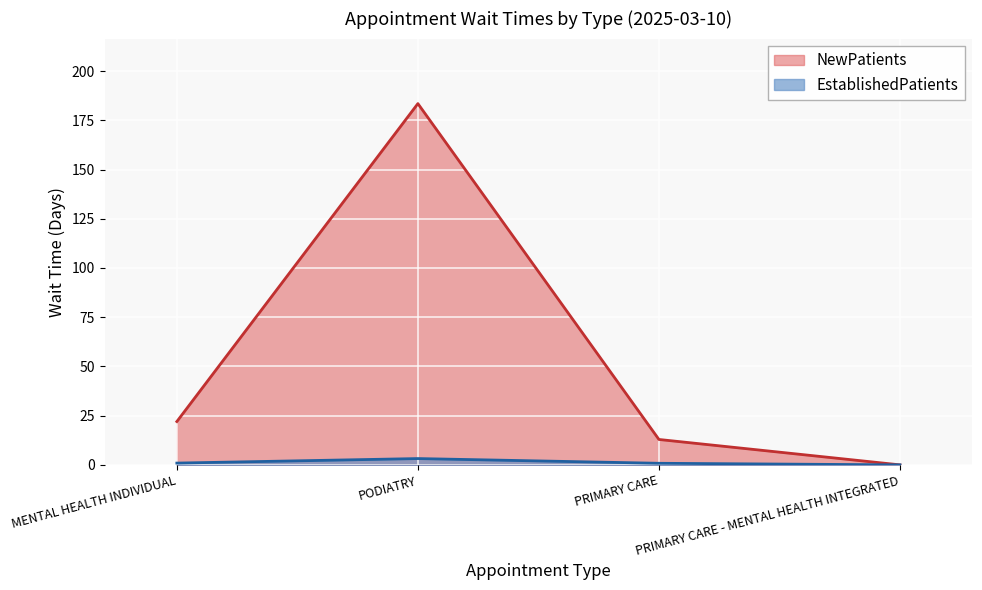

What is the difference between the maximum and minimum values in the NewPatients series?

183.5